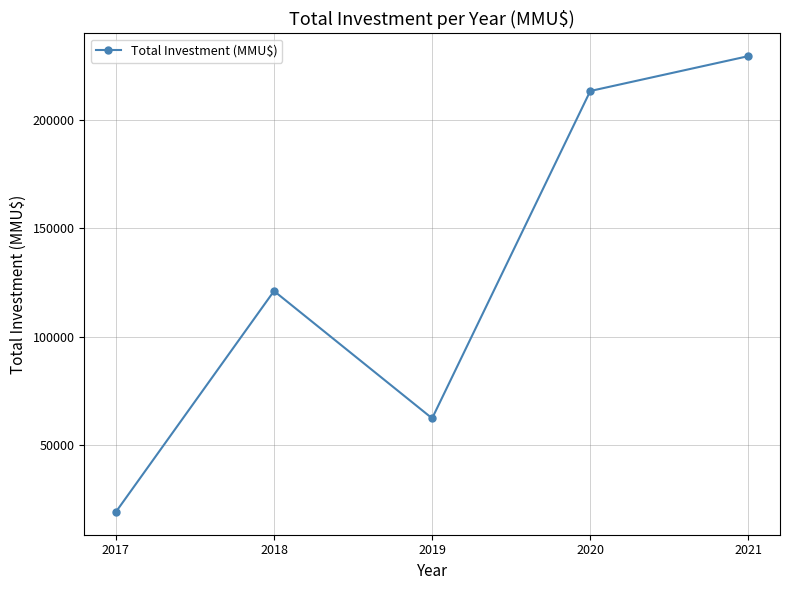

Rank the categories by value from highest to lowest.

2021, 2020, 2018, 2019, 2017